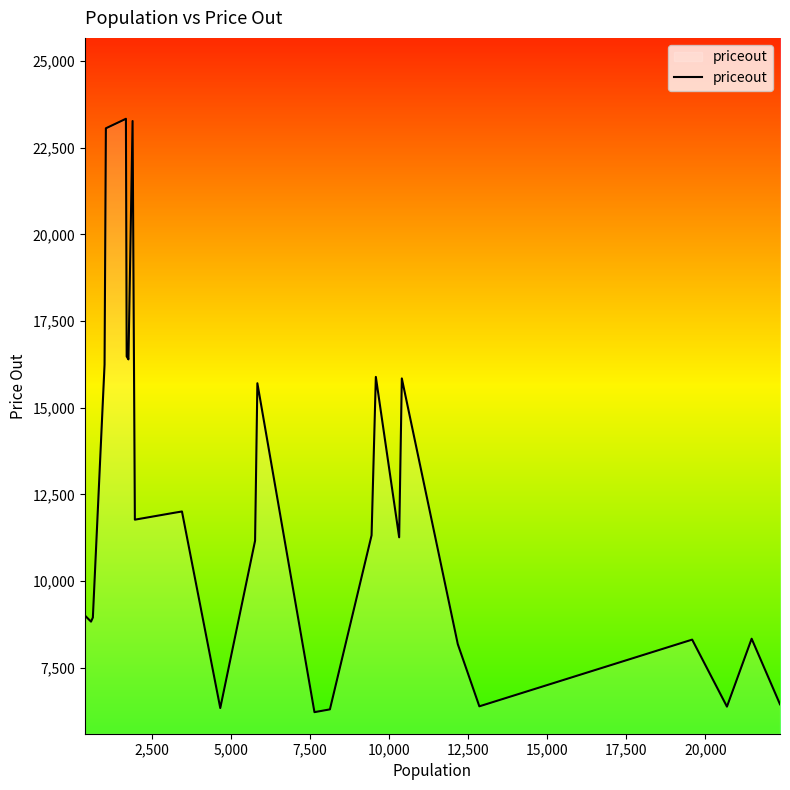

What is the minimum value shown in the chart?

6221